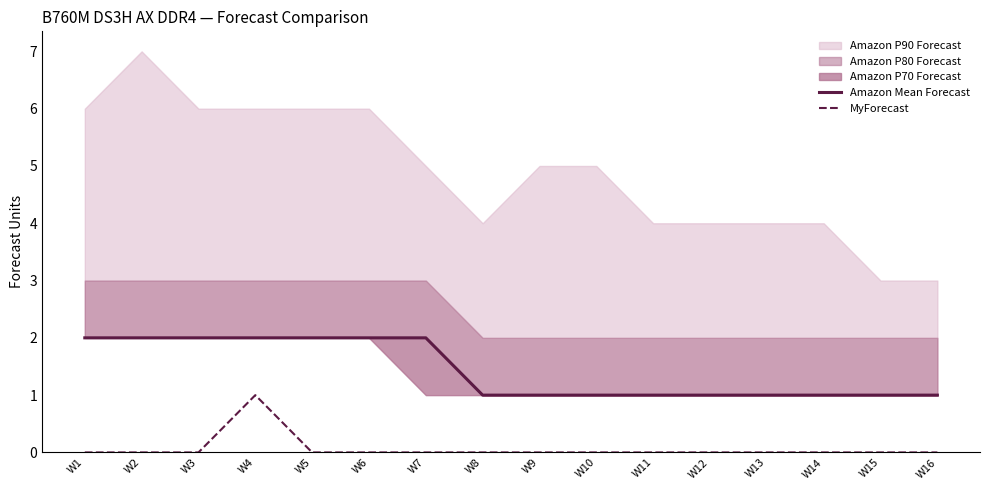

Which series changed the most between W7 and W16?

Amazon Mean Forecast